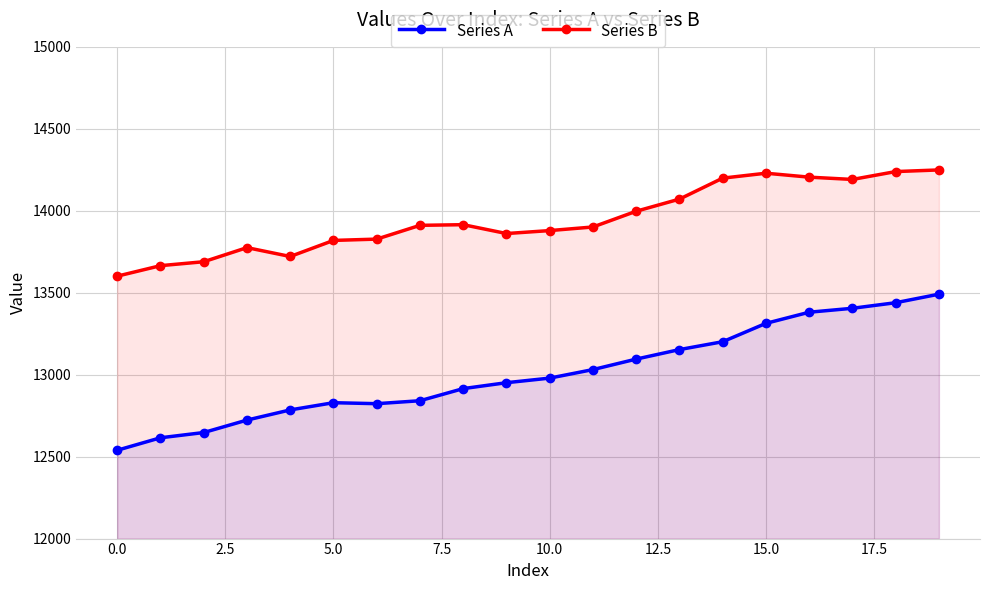

True or false: Series B and Series A intersect in this chart.

False